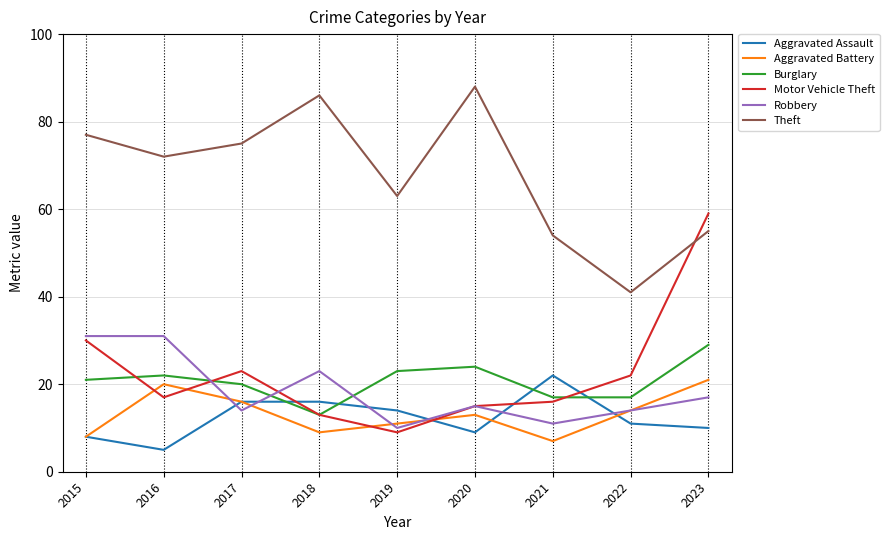

At which category is the sum across all series the highest?

2023